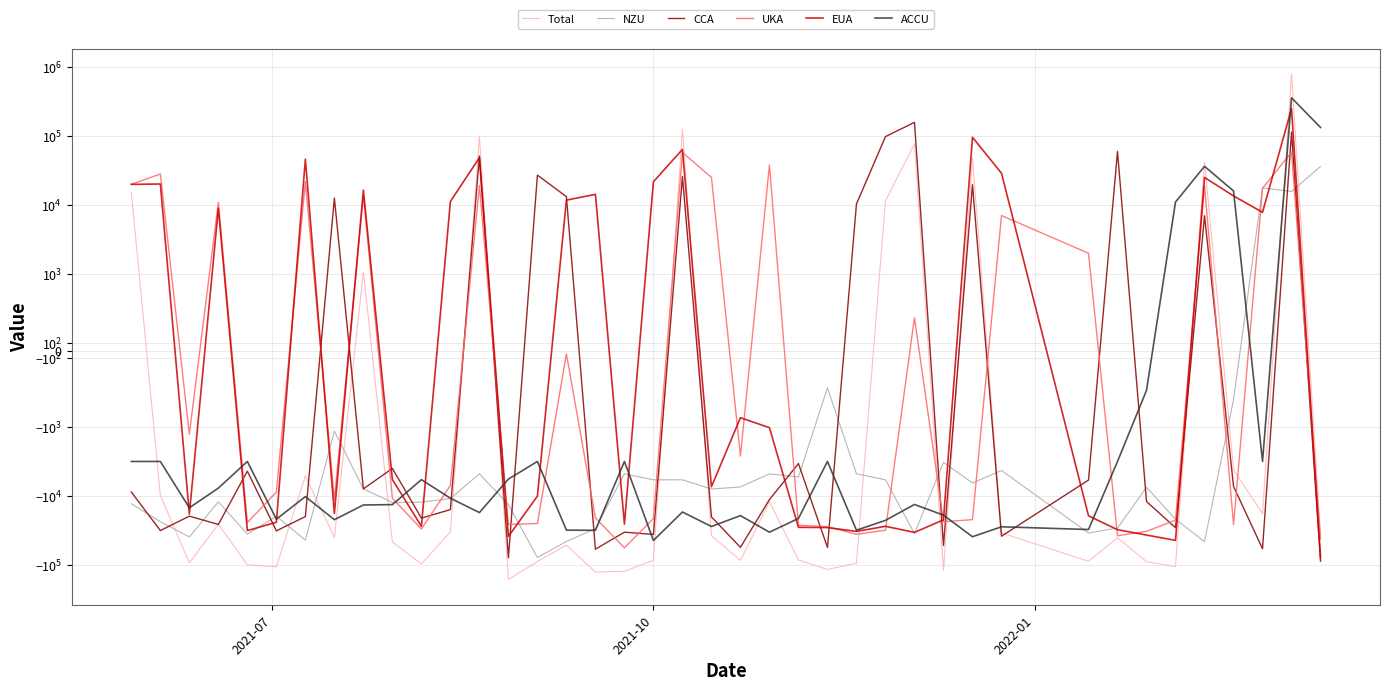

True or false: NZU has more than 1 interior local peaks.

True